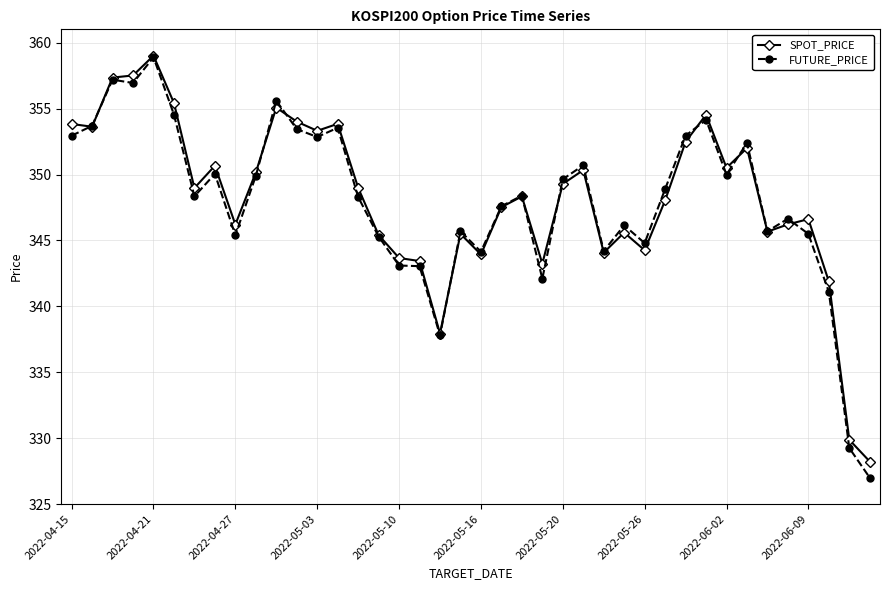

What is the value of the FUTURE_PRICE point at the 11th from the left?

355.6